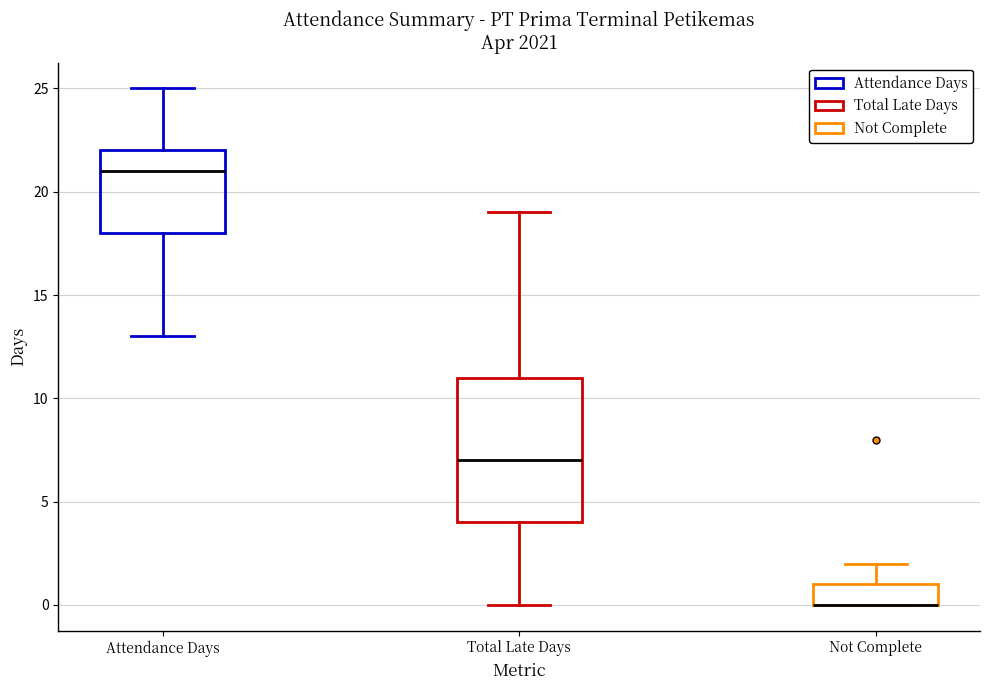

Which box is the tallest, from its lower edge to its upper edge?

Total Late Days